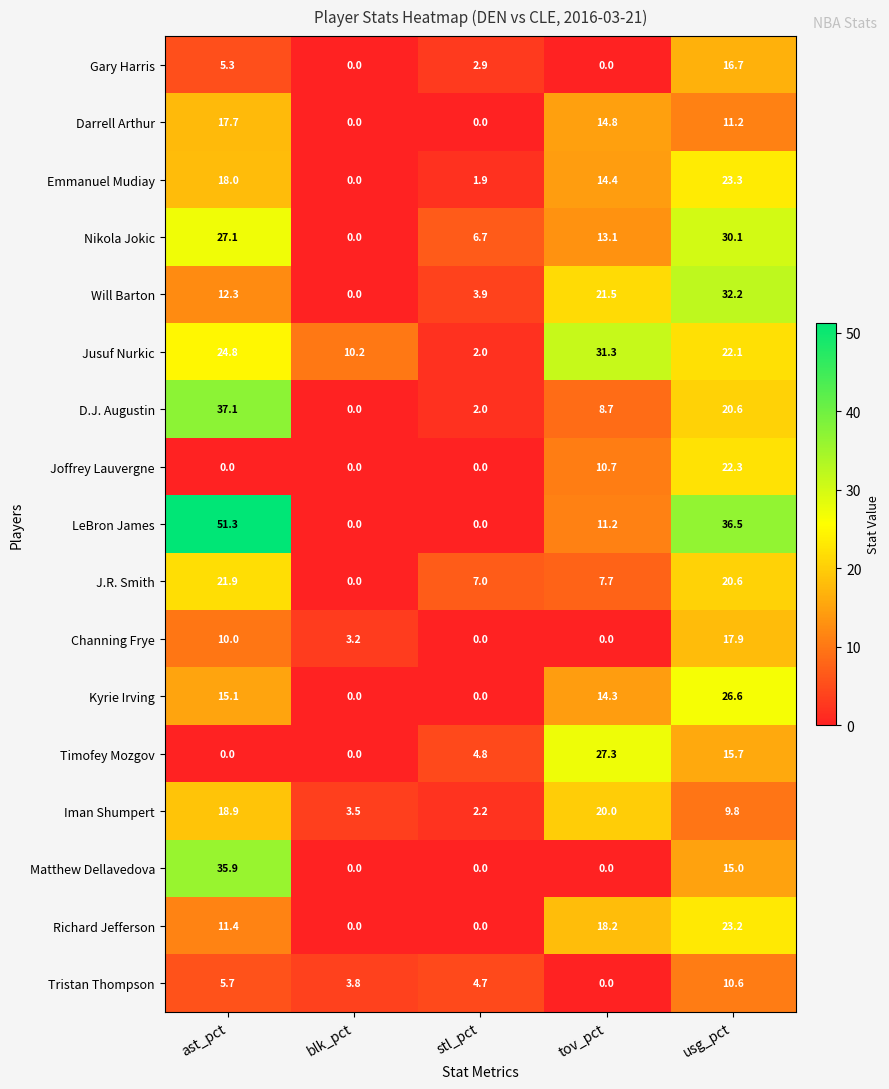

What is the spread (max minus min) of values at usg_pct?

26.7